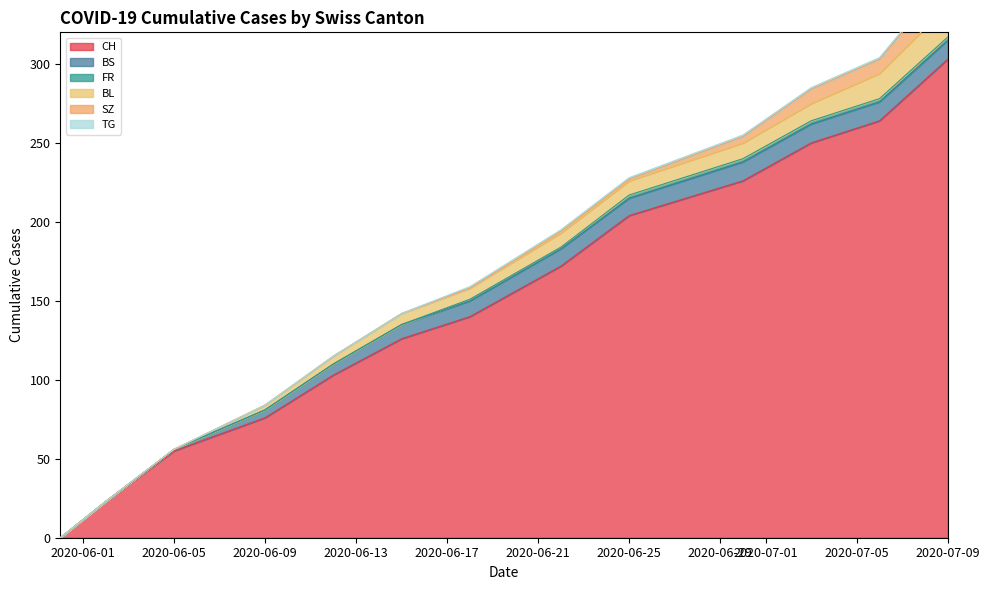

Count the TG values in the range 0 to 1.

12